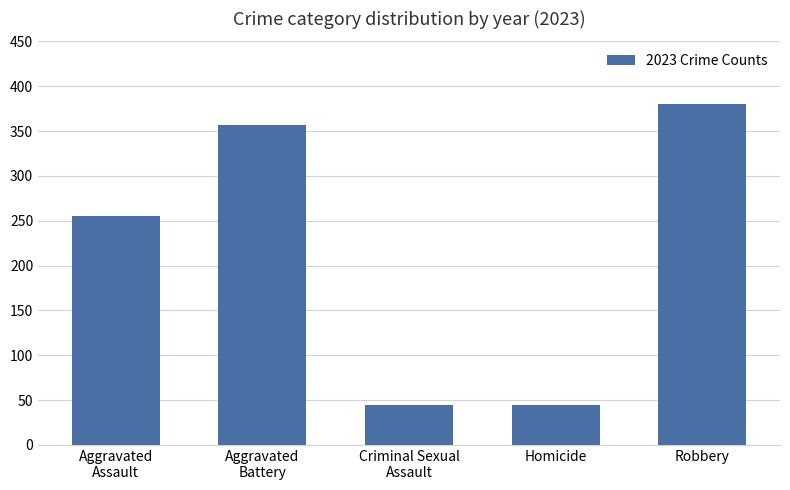

What is the difference between the maximum and minimum values?

335